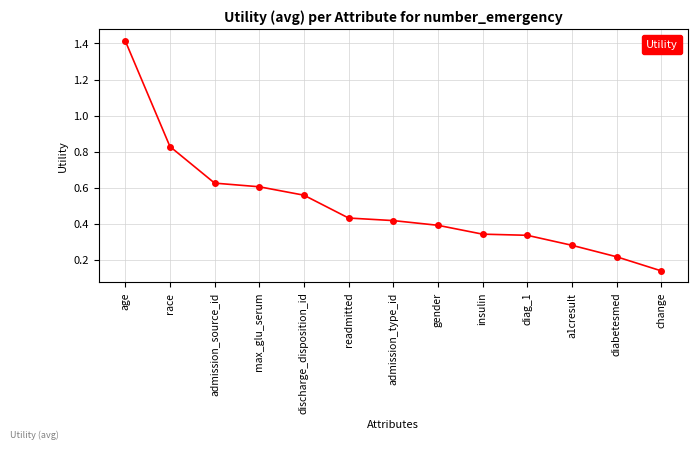

What is the sum of all values?

6.6